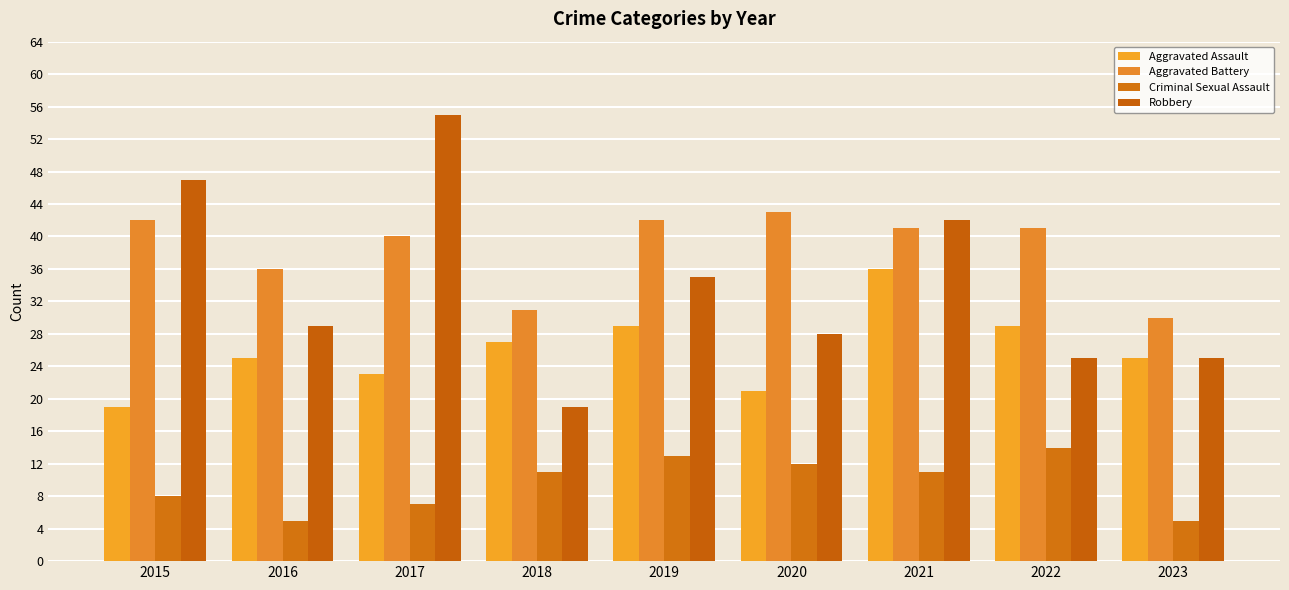

What is the average value of the Aggravated Battery series?

38